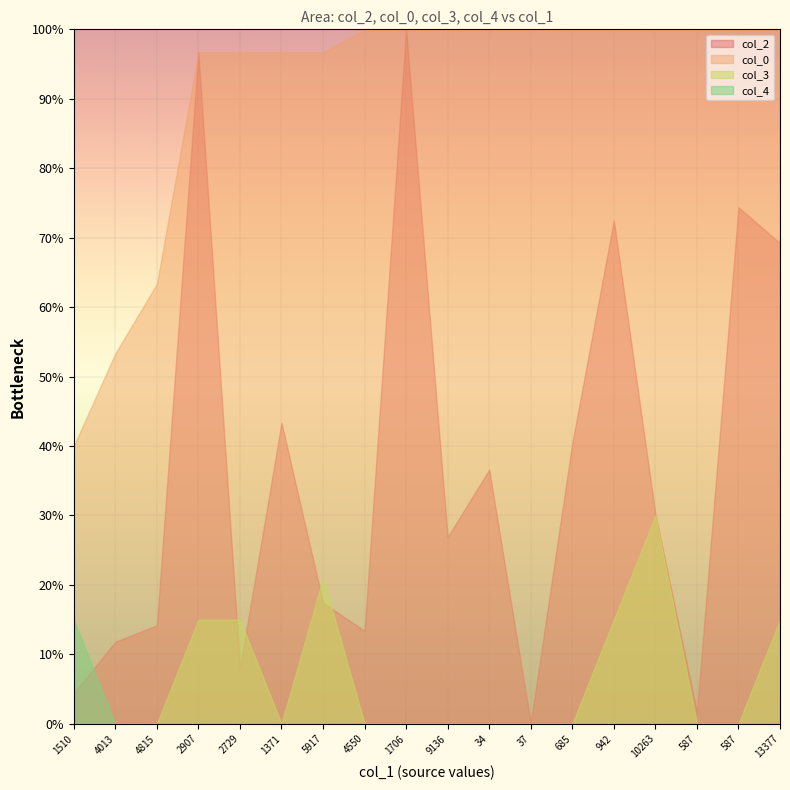

The value of col_3 at 5917 is 21.0. True or false?

True